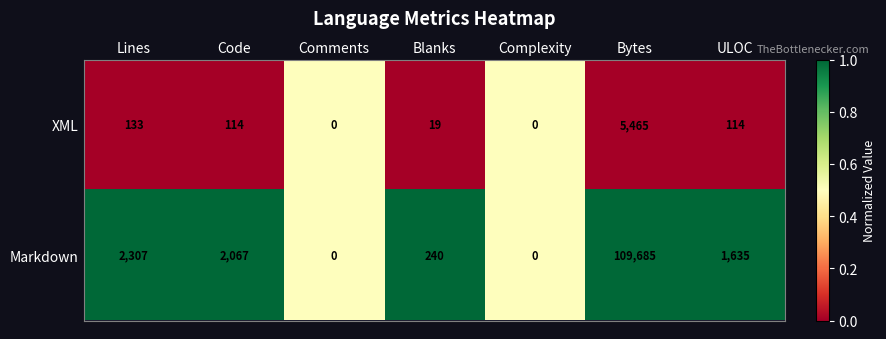

Reading right to left, transcribe all the data shown in this chart.

XML: 114	5465	0	19	0	114	133
Markdown: 1635	109685	0	240	0	2067	2307